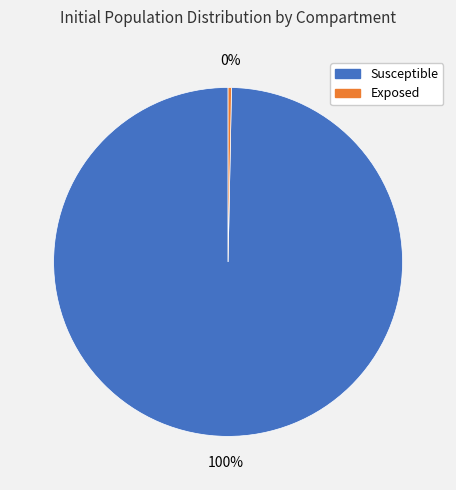

How many slices are in this pie chart?

2